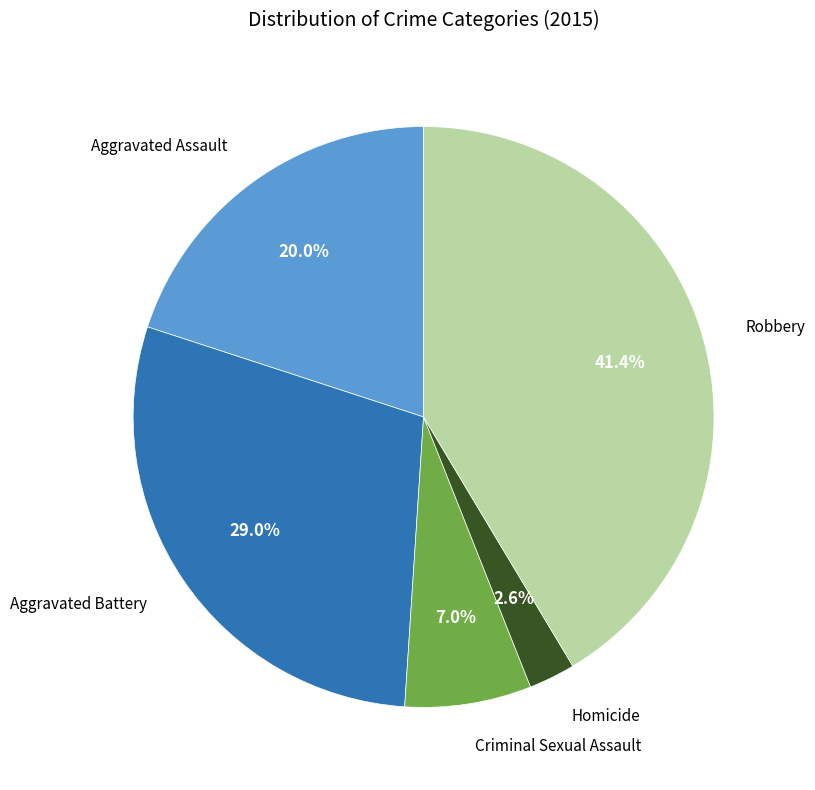

Is there a majority slice in this chart?

No